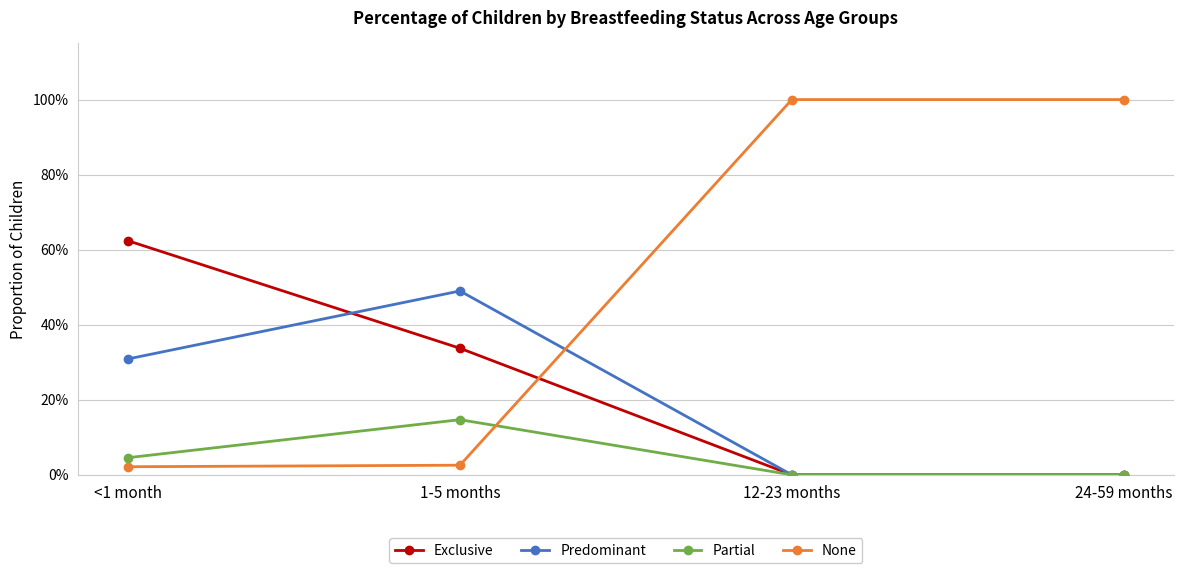

What is the average value of the None series?

0.5